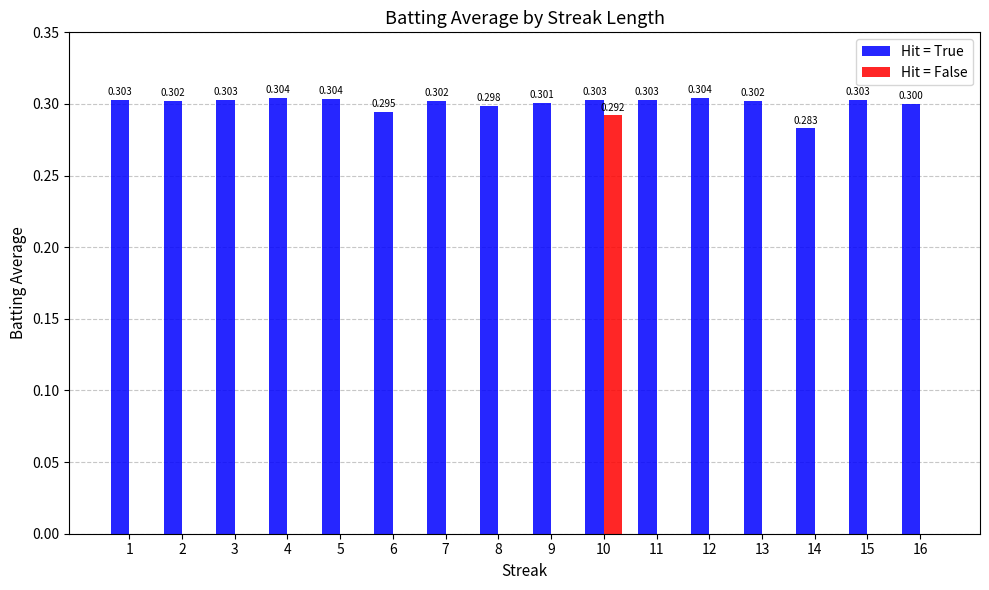

Which series has the largest total across all categories?

Hit = True